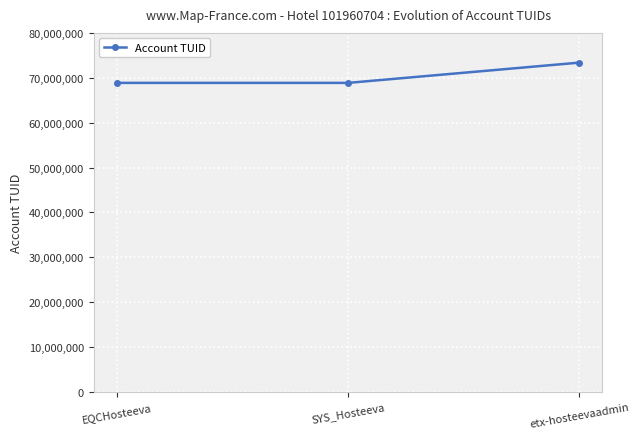

Where is the data nearest to the value 71119398?

SYS_Hosteeva